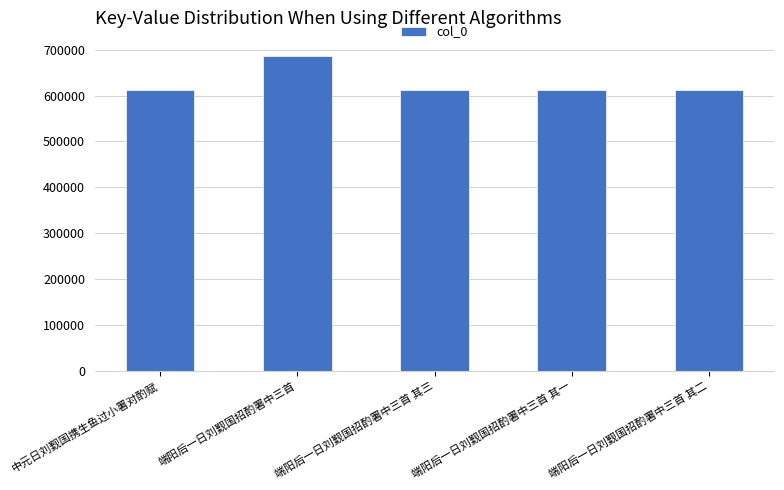

What is the maximum value shown in the chart?

685475